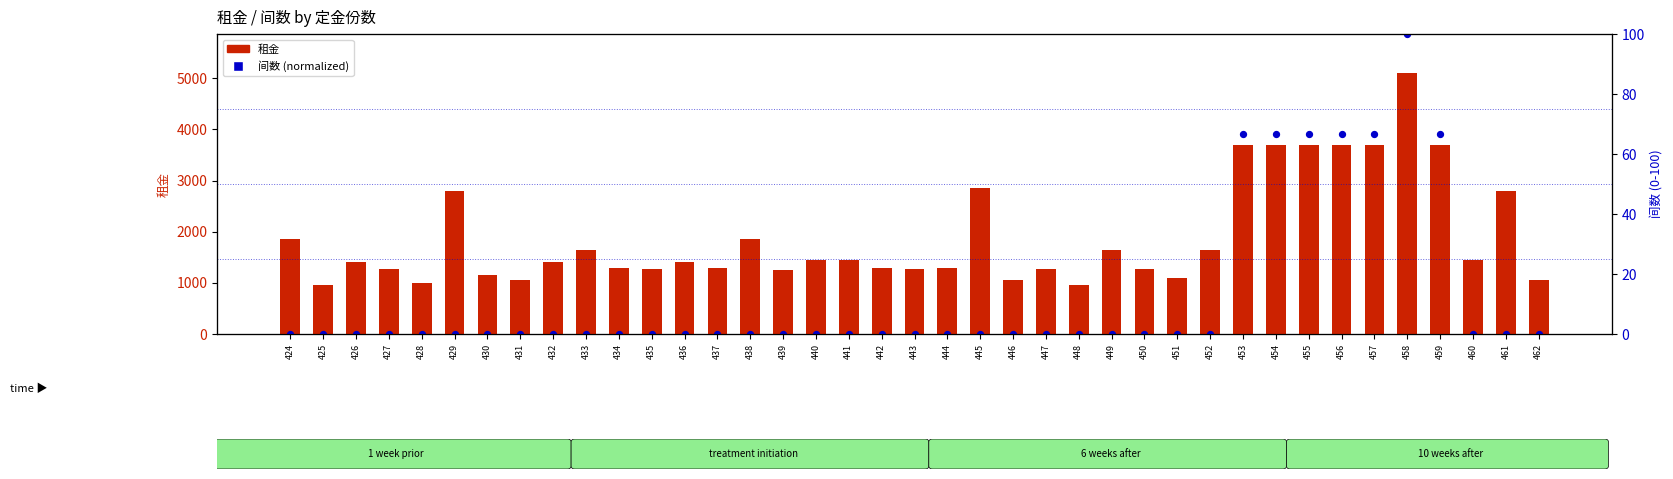

Which series has the widest spread of Y values?

租金